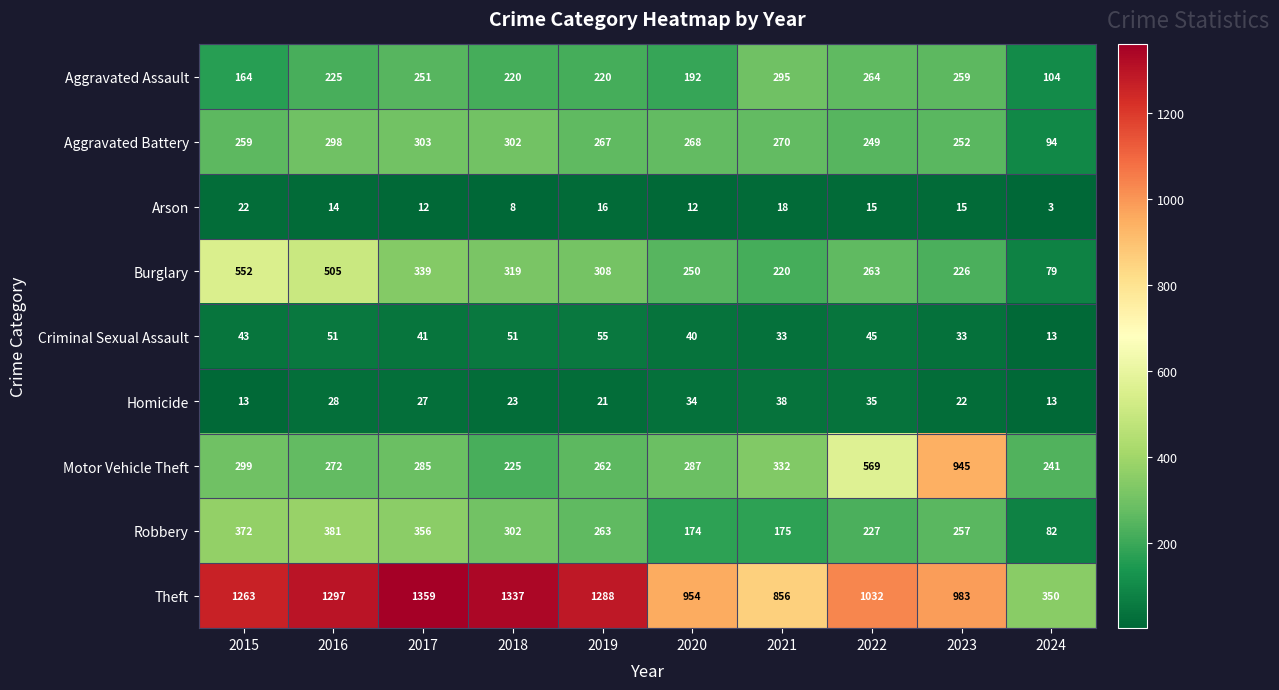

What is the difference between the highest and lowest values at 2022?

1017